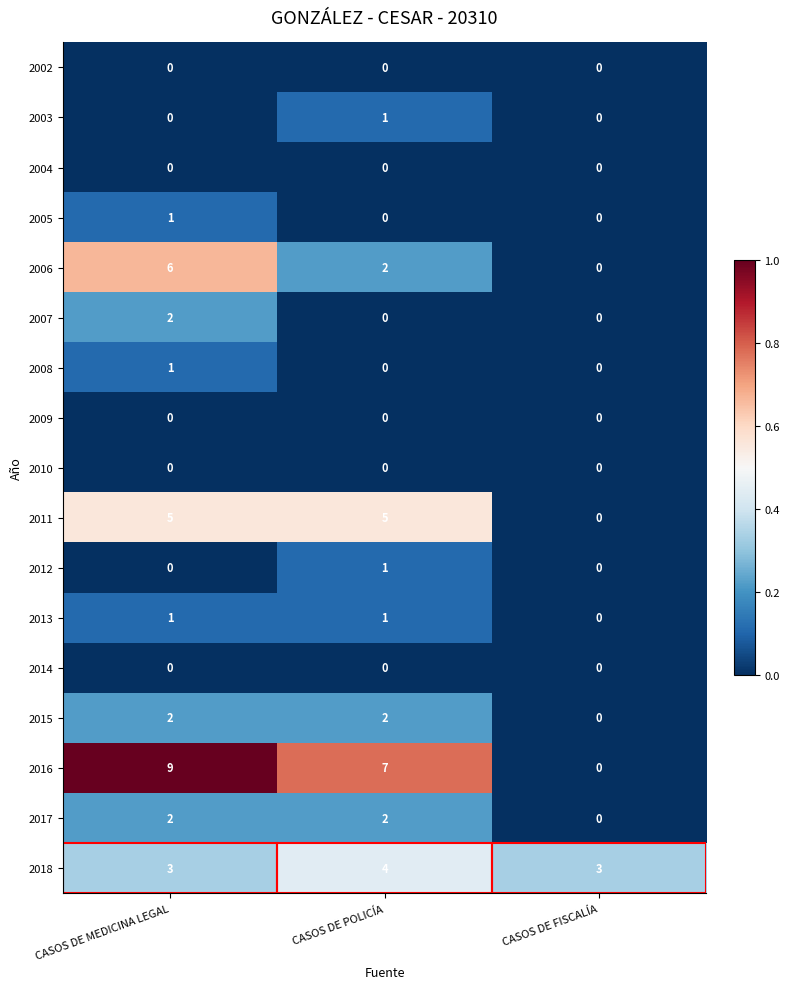

Is the value of 2008 at CASOS DE POLICÍA greater than the value of 2018 at CASOS DE MEDICINA LEGAL?

No